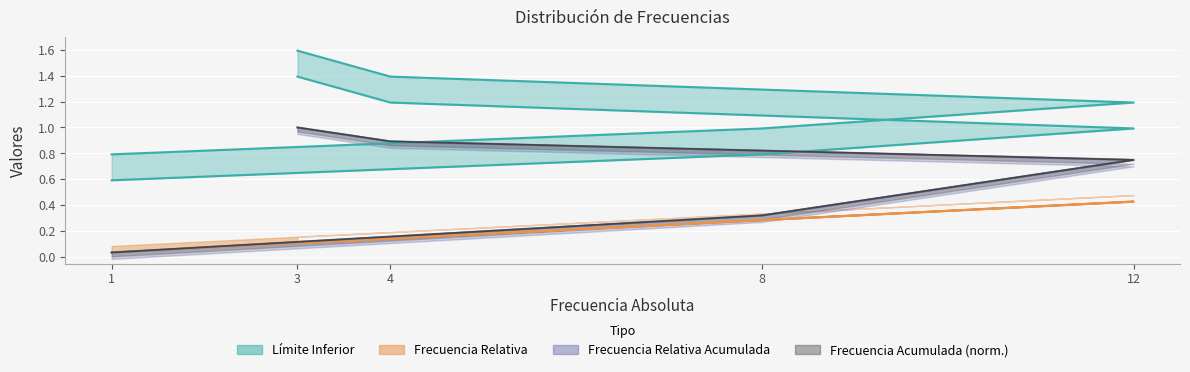

Does the chart display data point markers on the line(s)?

No